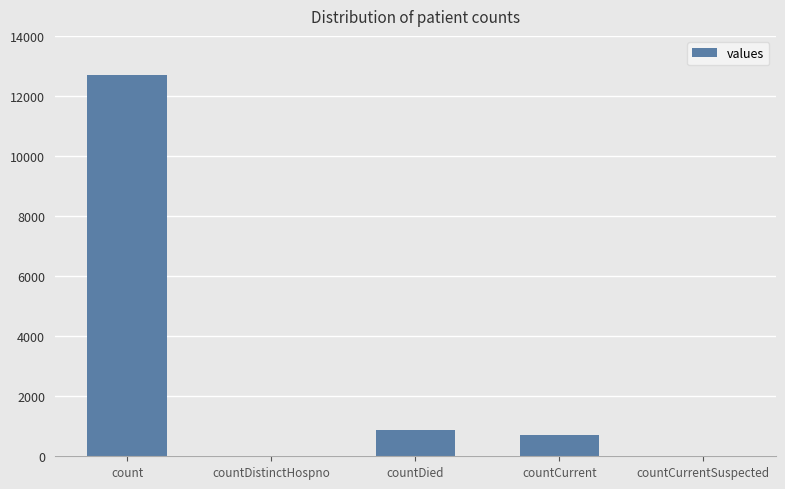

Which category has the highest value across all series?

count